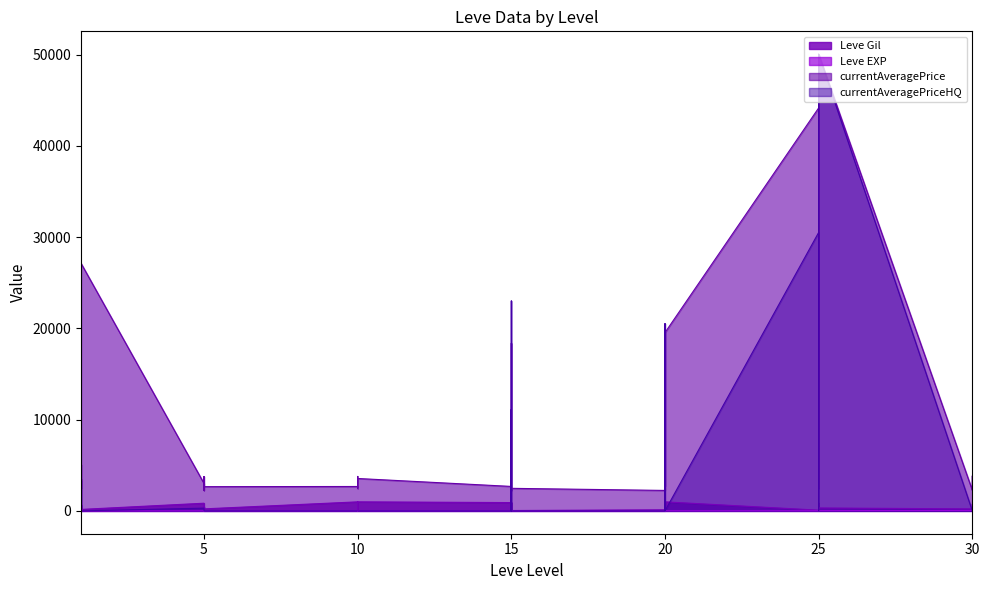

Where does the currentAveragePrice series first go above 2680?

1